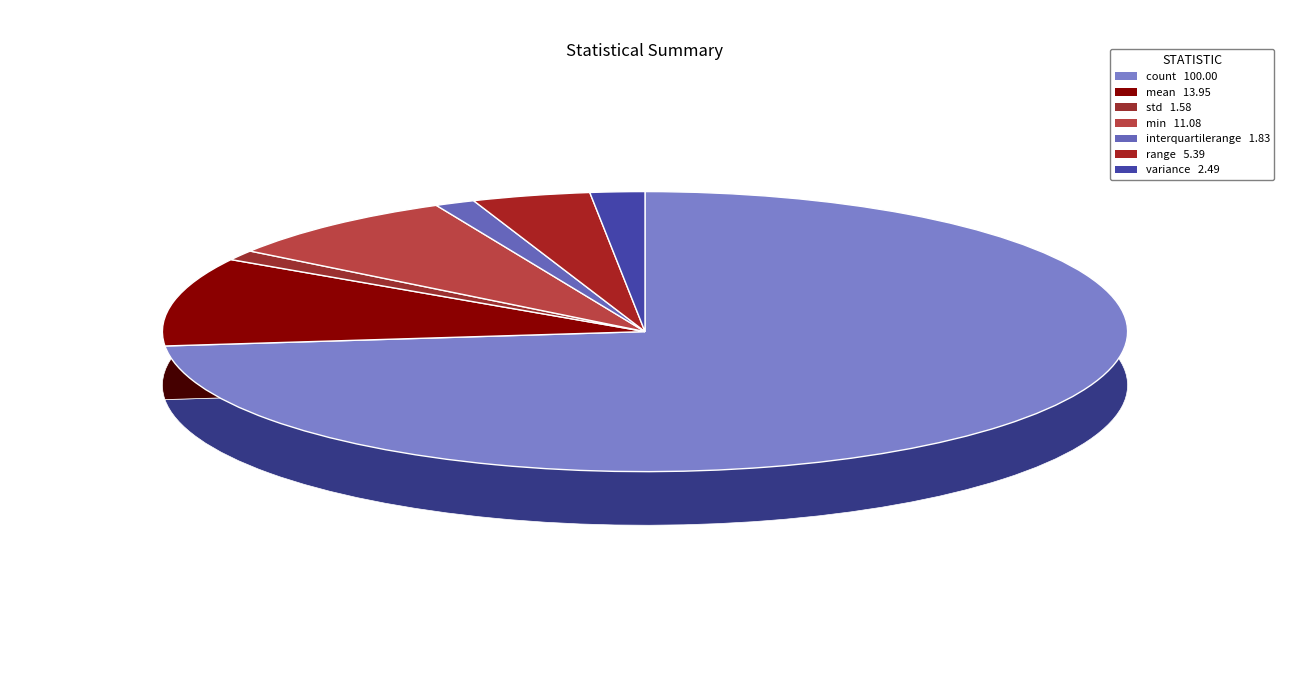

Is it true that count is 88% of the pie?

False